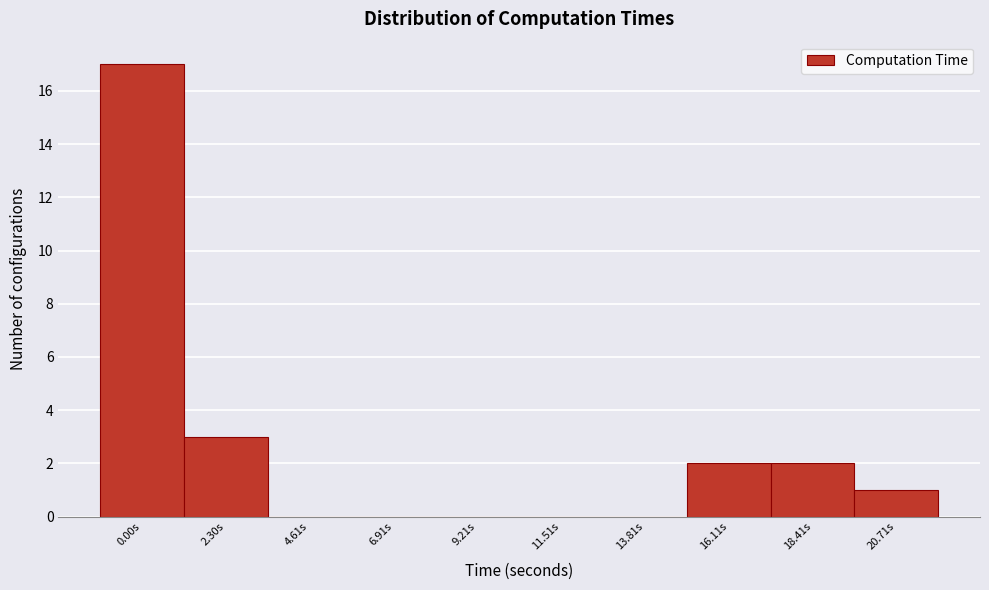

Reading left to right, what are all the values shown in this chart?

0.00s=17	2.30s=3	4.61s=0	6.91s=0	9.21s=0	11.51s=0	13.81s=0	16.11s=2	18.41s=2	20.71s=1